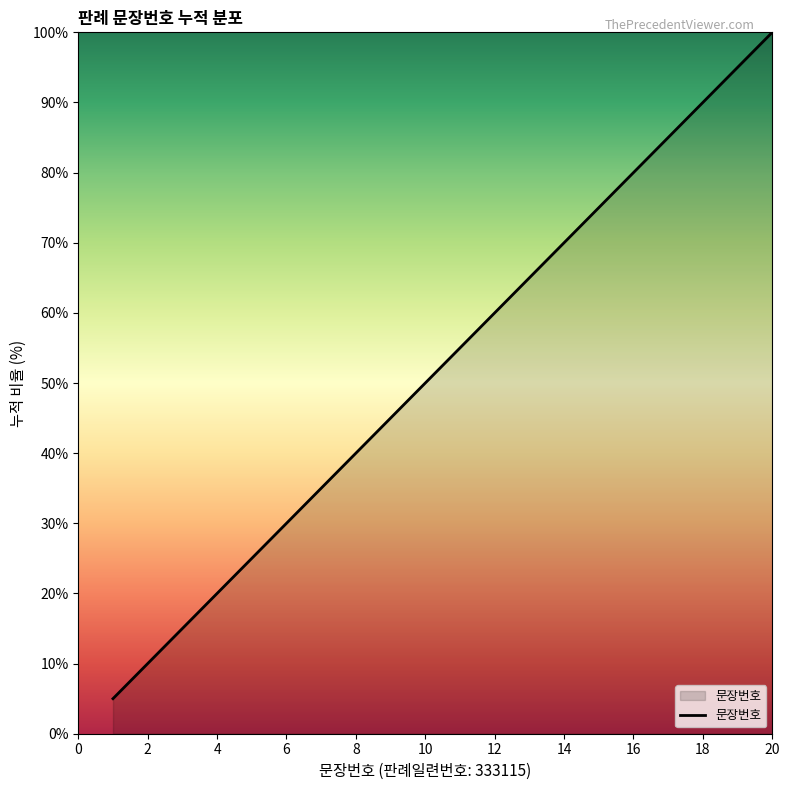

What is the smallest value displayed?

5.0